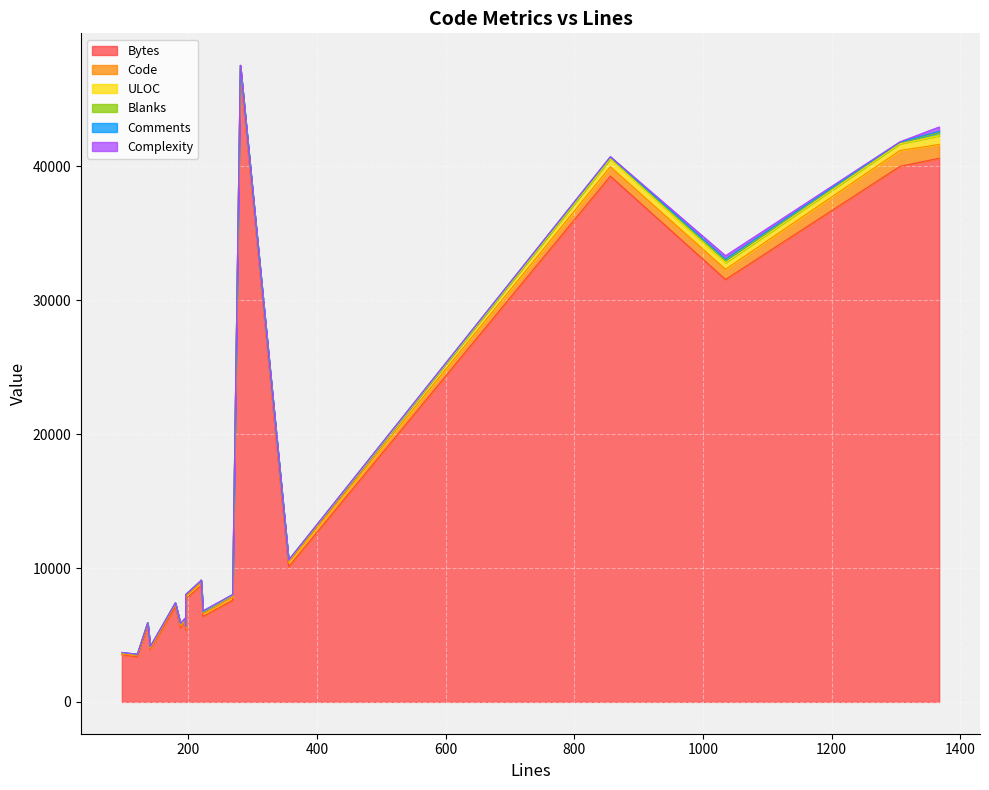

At 180, list the series in order from smallest to largest.

Complexity, Blanks, Comments, ULOC, Code, Bytes